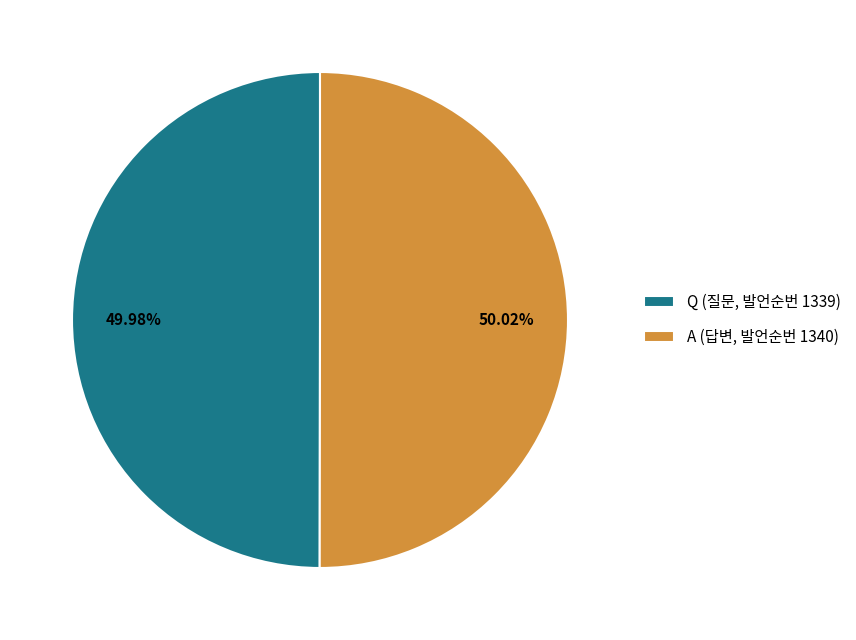

The A slice represents 41% of the pie. True or false?

False